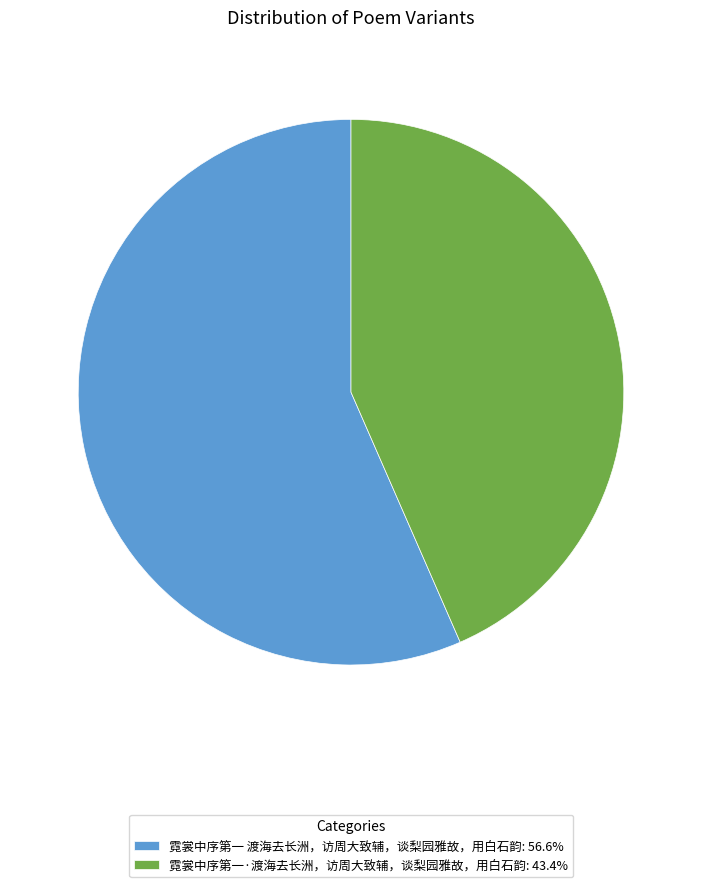

Approximately how many times larger is the value at 霓裳中序第一·渡海去长洲，访周大致辅，谈梨园雅故，用白石韵: 43.4% compared to 霓裳中序第一 渡海去长洲，访周大致辅，谈梨园雅故，用白石韵: 56.6%?

0.8